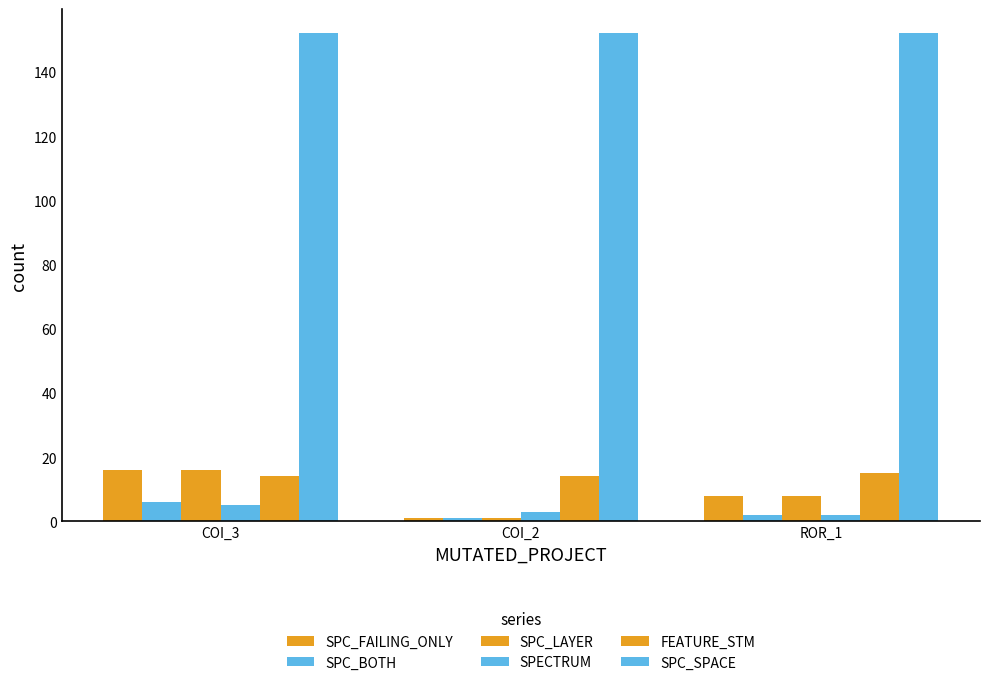

What is the lowest value of the SPC_FAILING_ONLY series?

1